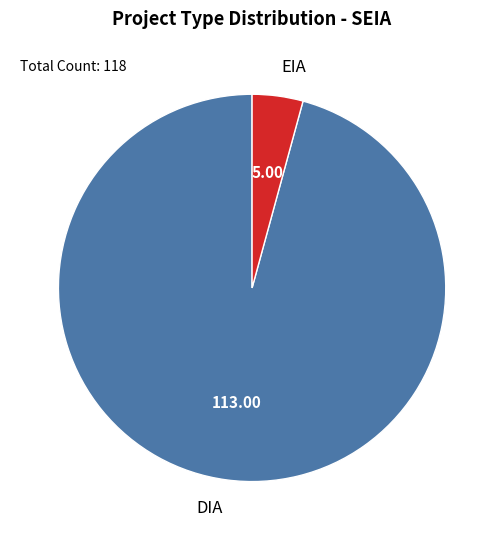

True or false: DIA accounts for 88% of the total.

False